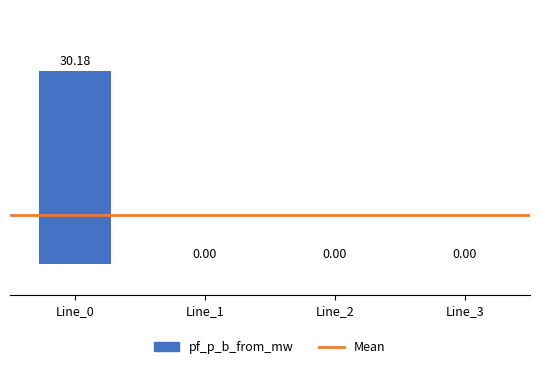

What is the sum of all values?

30.2